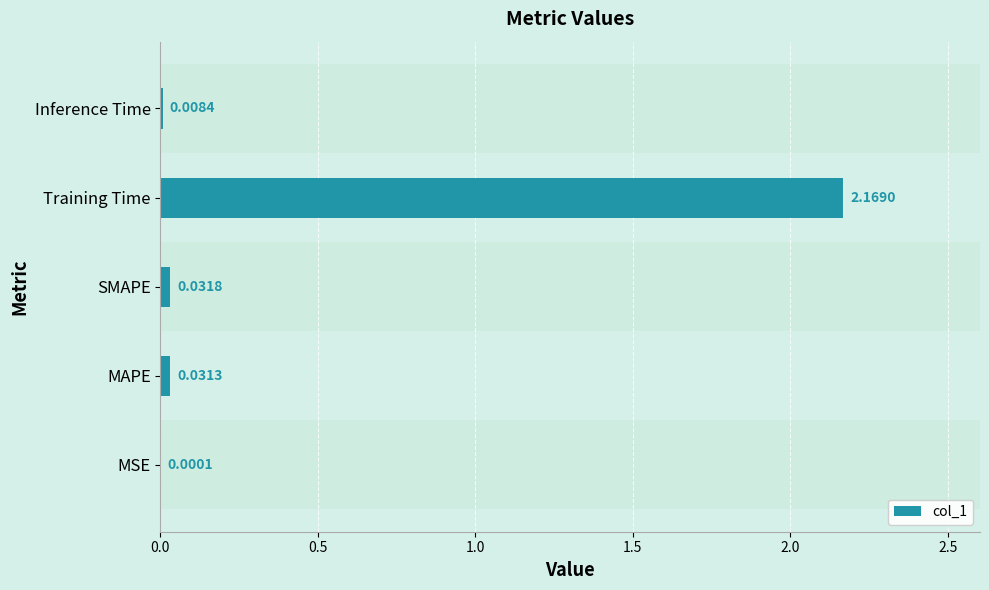

Which has a higher value, MSE or MAPE?

MAPE